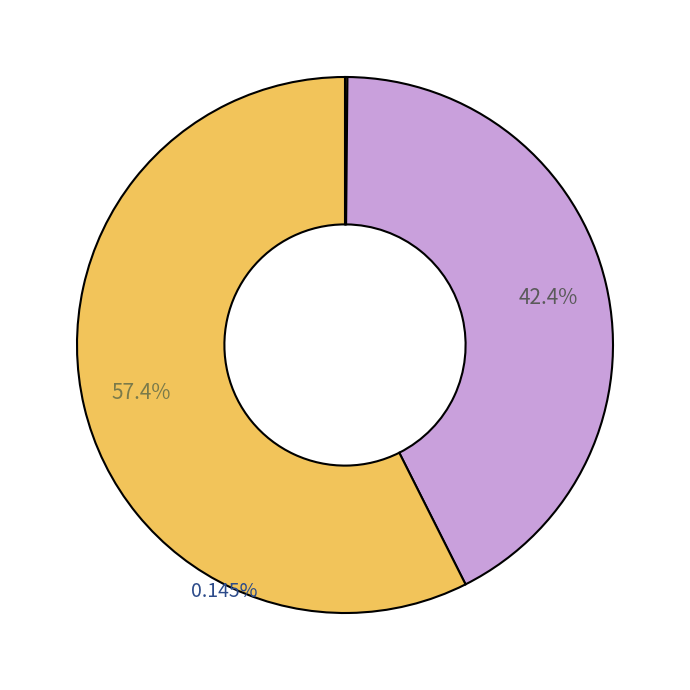

How many segments does this pie chart have?

3